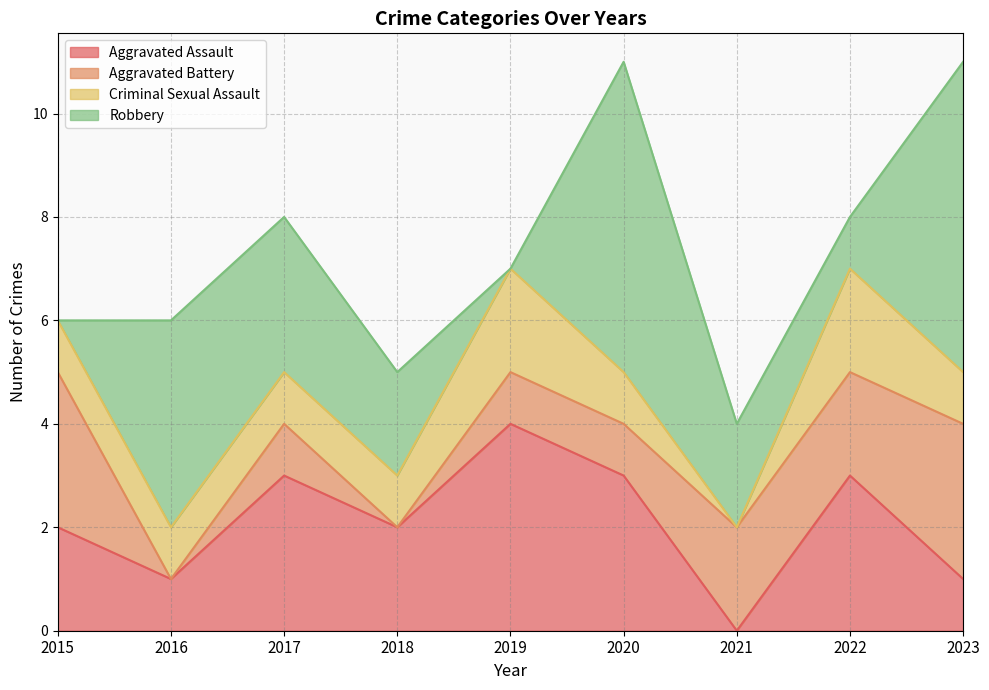

How many data points in Criminal Sexual Assault are less than 1?

1